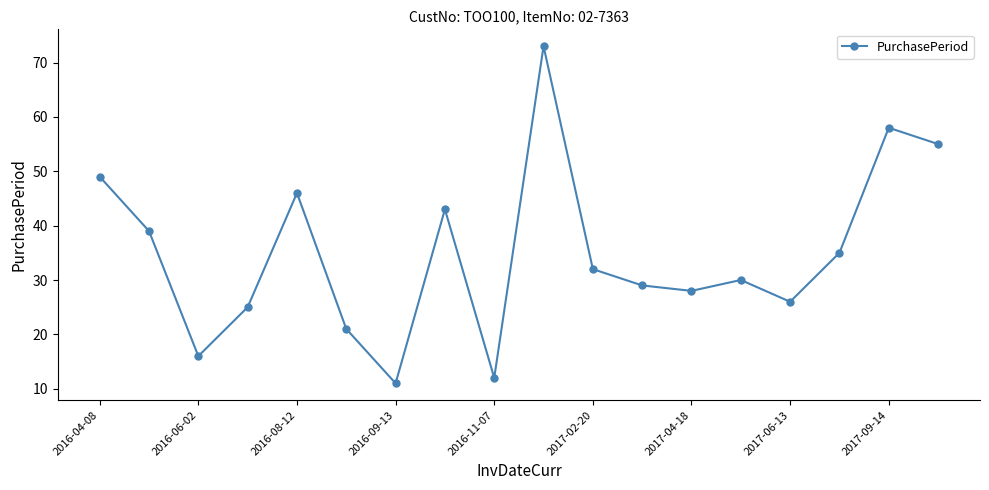

What is the average value?

35